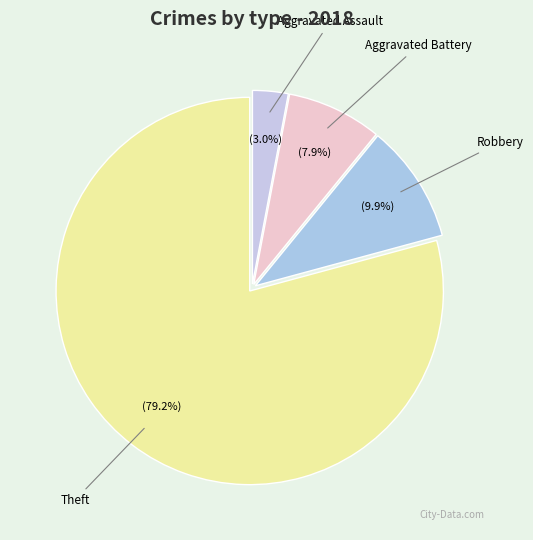

Is it true that Aggravated Battery is 8% of the pie?

True